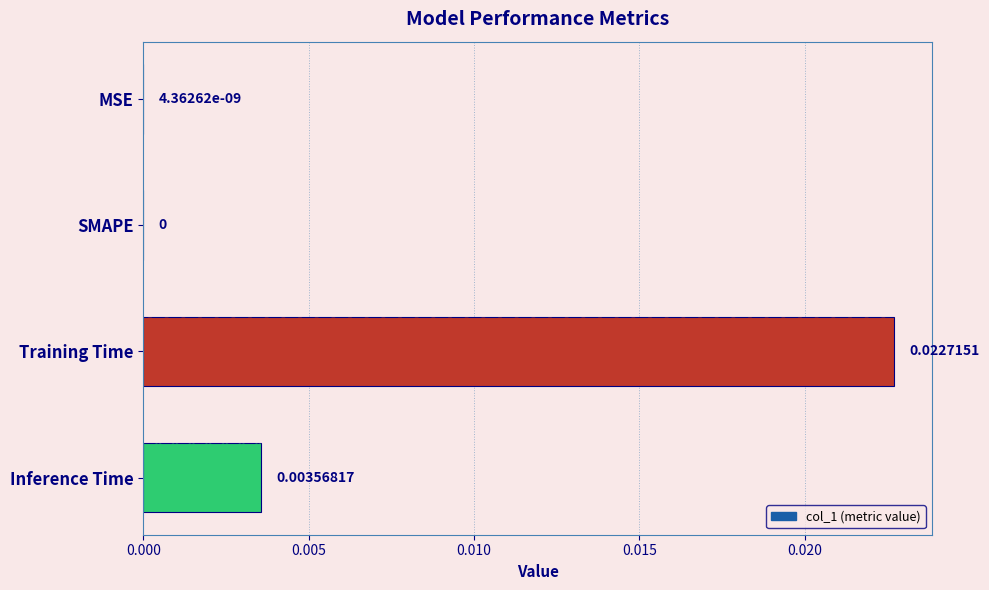

Which category has the highest value across all series?

Training Time